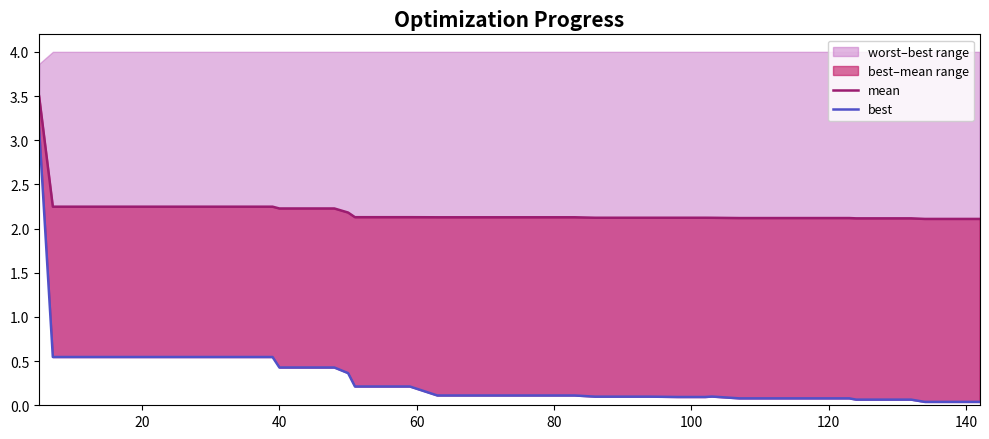

List the series in order of their peak value, highest first.

mean, best